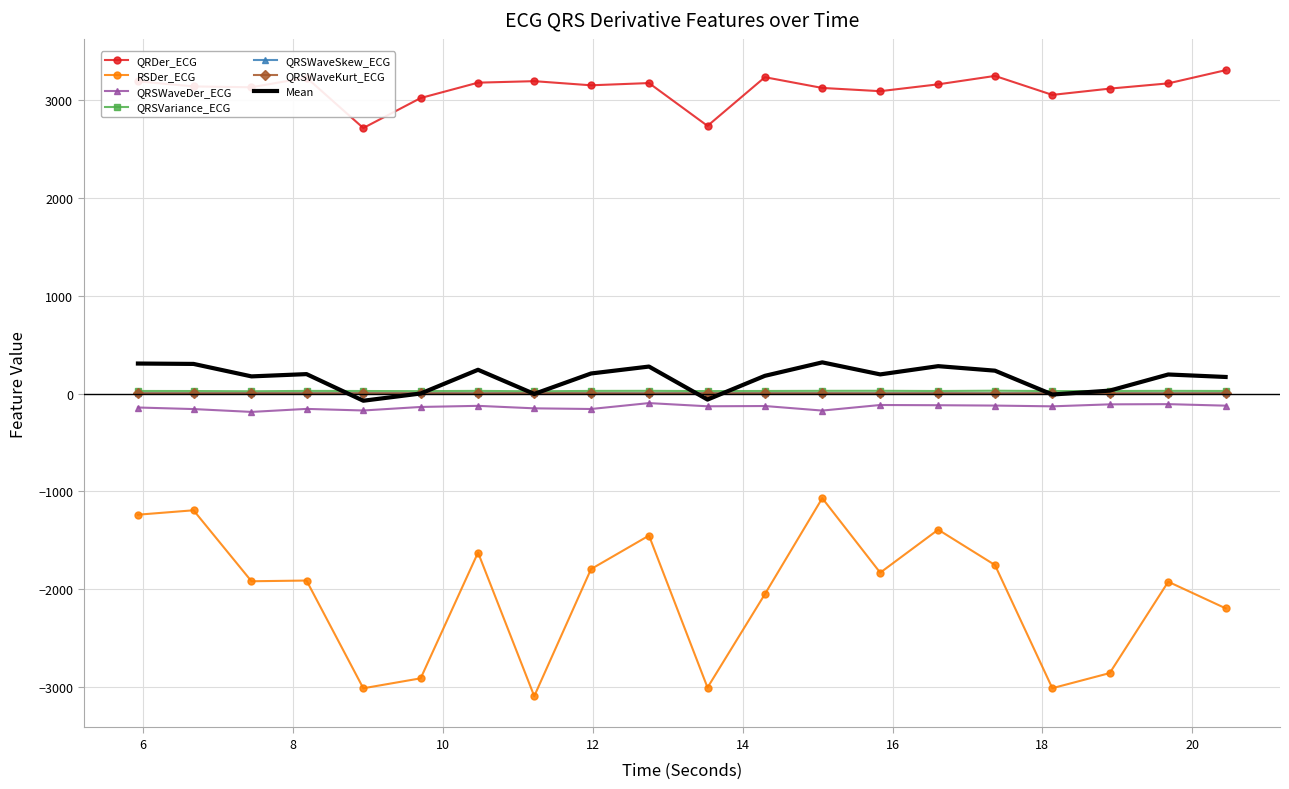

What is the average value of the QRSWaveSkew_ECG series?

1.9